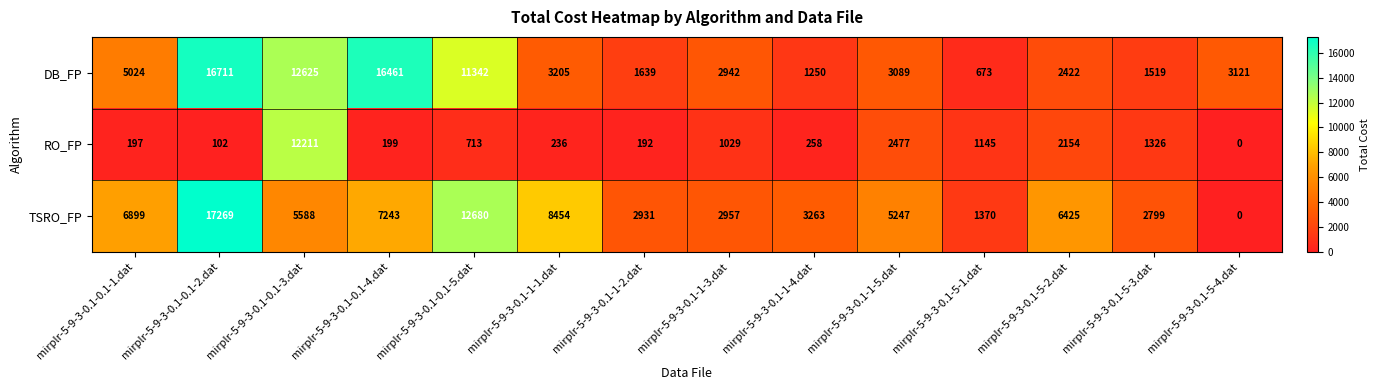

The DB_FP series shows 2422 at mirplr-5-9-3-0.1-5-2.dat. True or false?

True